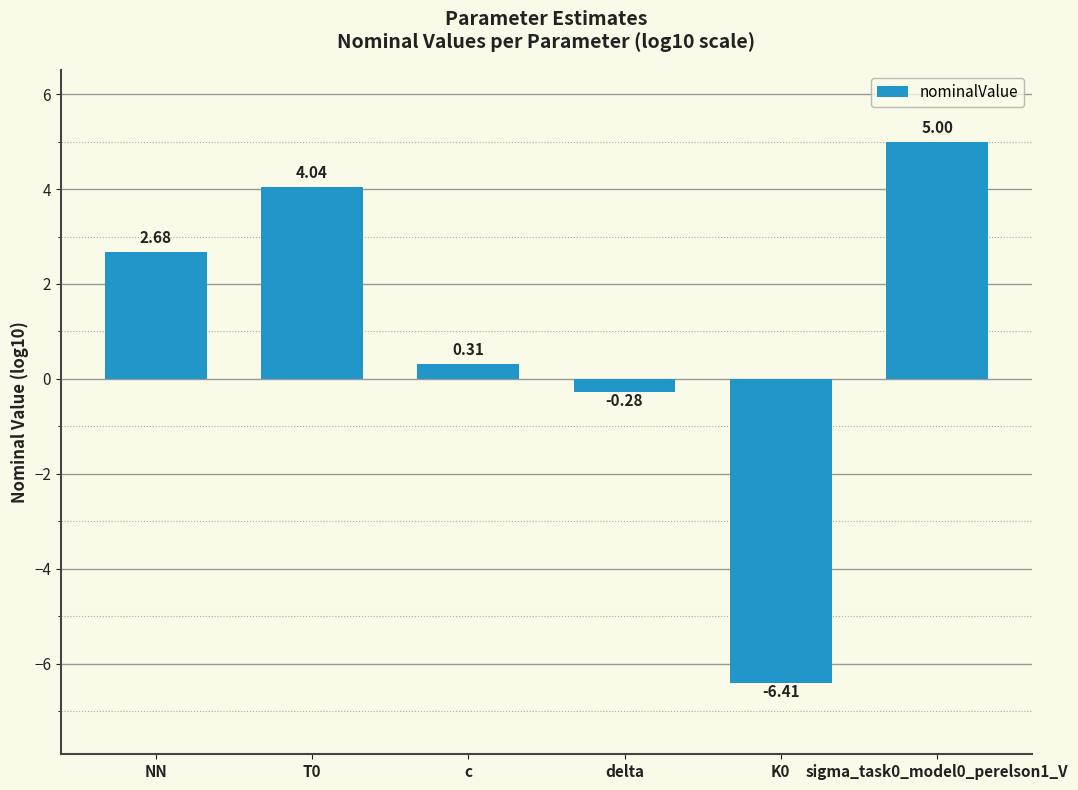

At which label is the value closest to 0?

delta